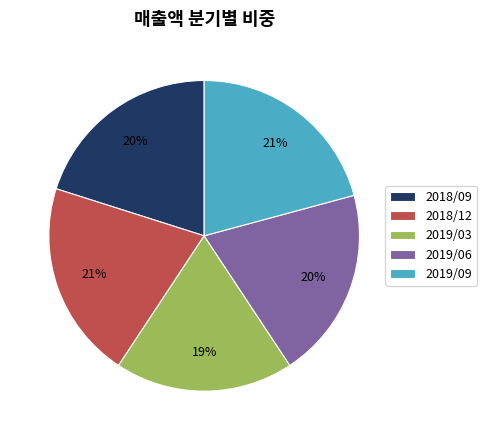

What is the smallest slice in the pie chart?

2019/03